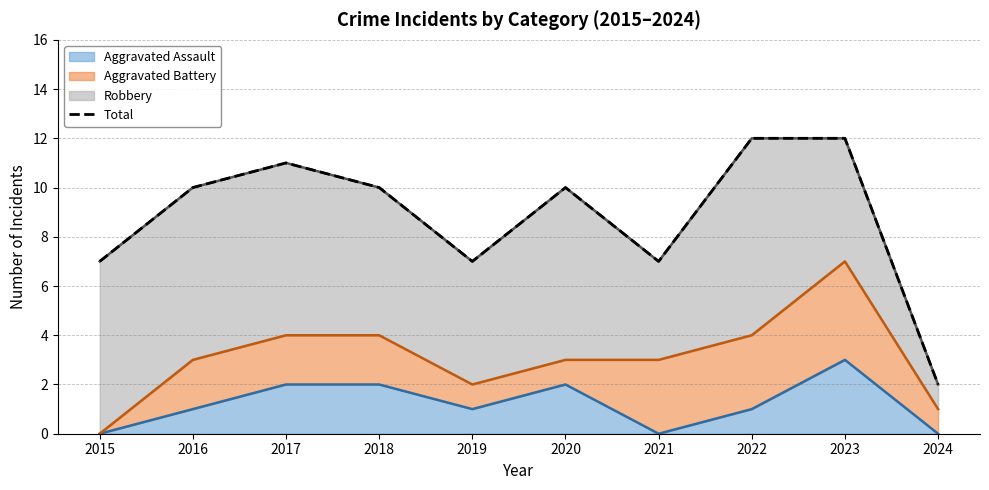

List the labels in order of value, smallest first.

2024, 2015, 2019, 2021, 2016, 2018, 2020, 2017, 2022, 2023